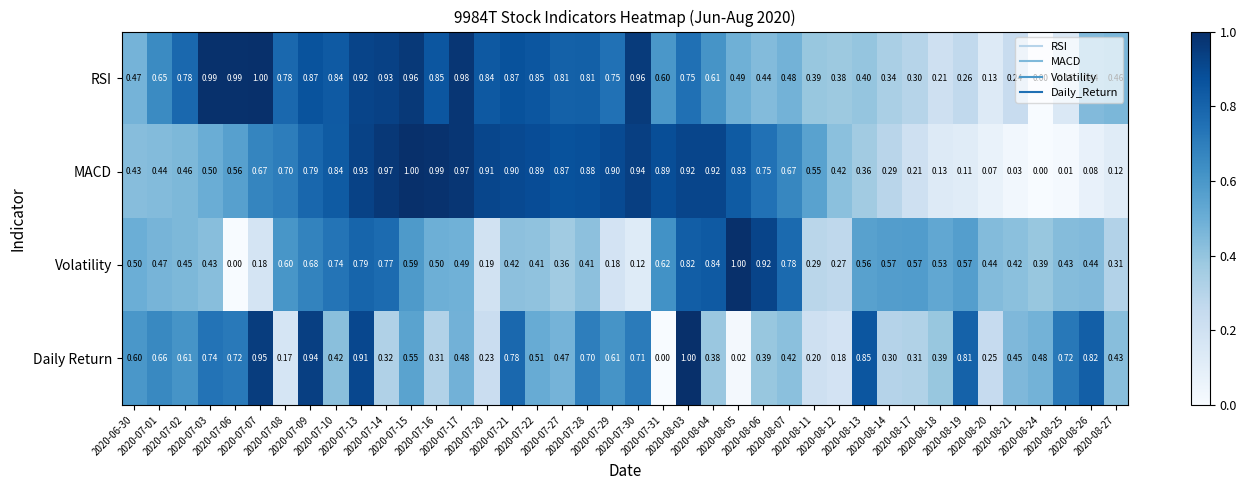

List the series in order of their overall mean, lowest first.

Volatility, Daily Return, MACD, RSI